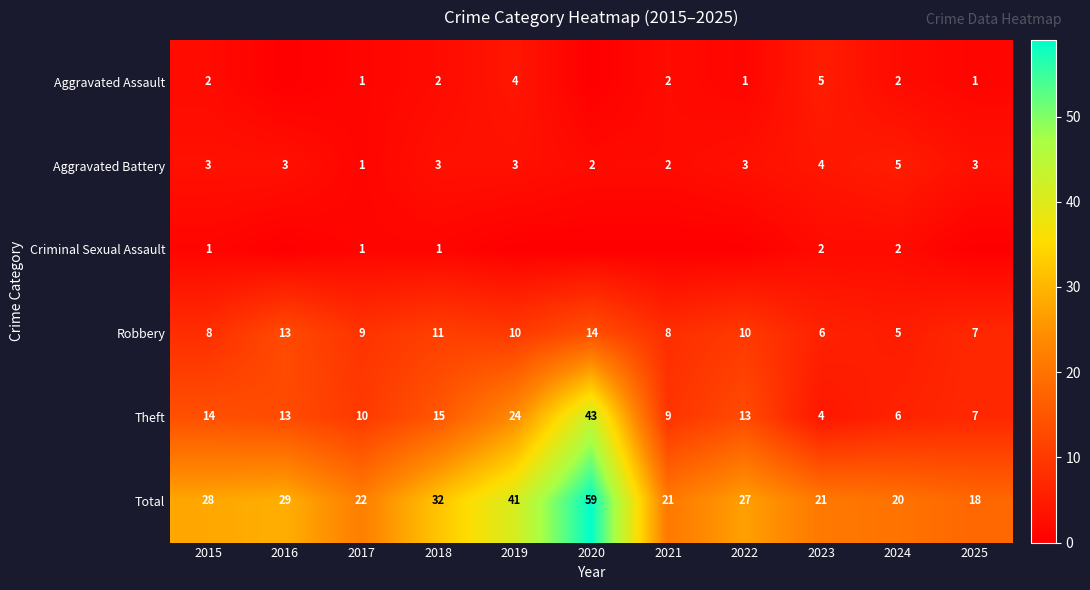

Between 2015 and 2025, which is larger?

2015